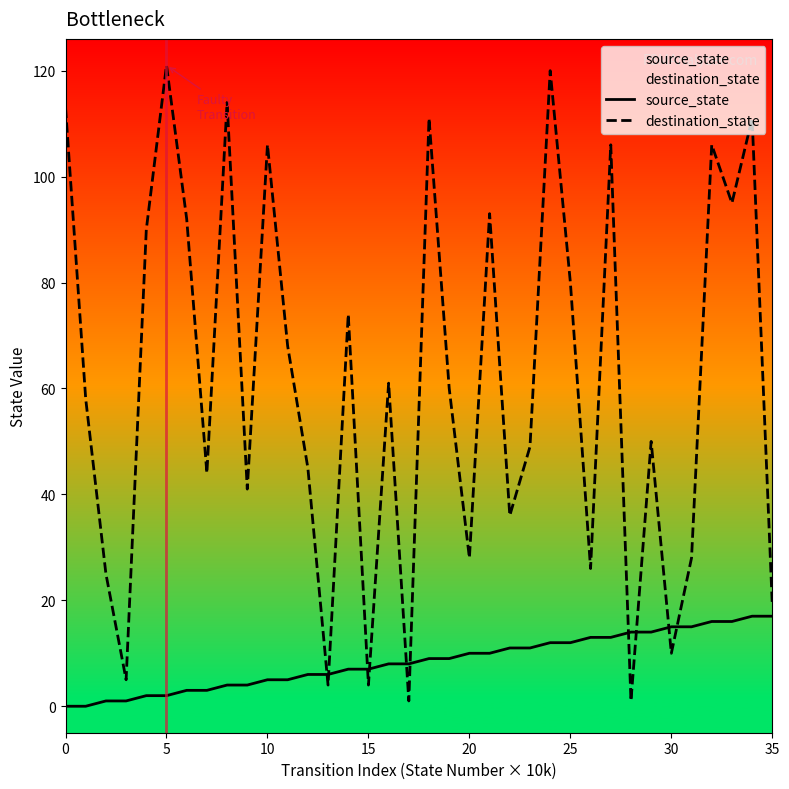

Which series has the widest spread of values?

destination_state